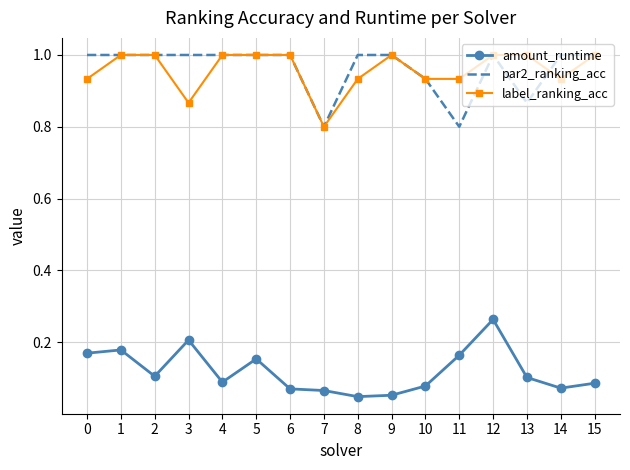

At which category is the sum across all series the highest?

12